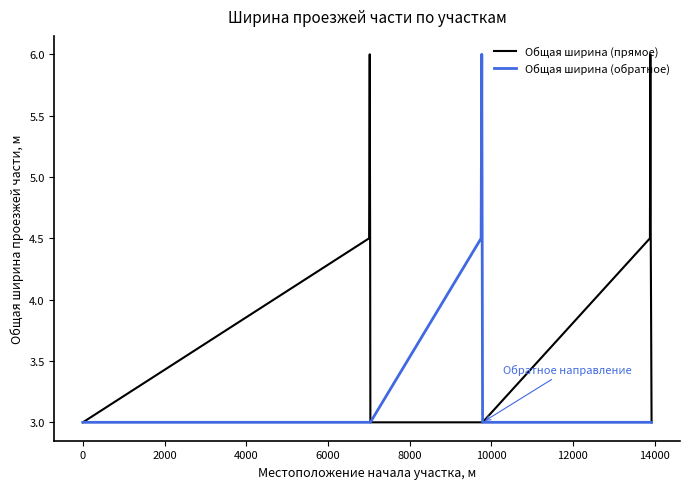

Which series has the largest total across all categories?

Общая ширина (прямое)